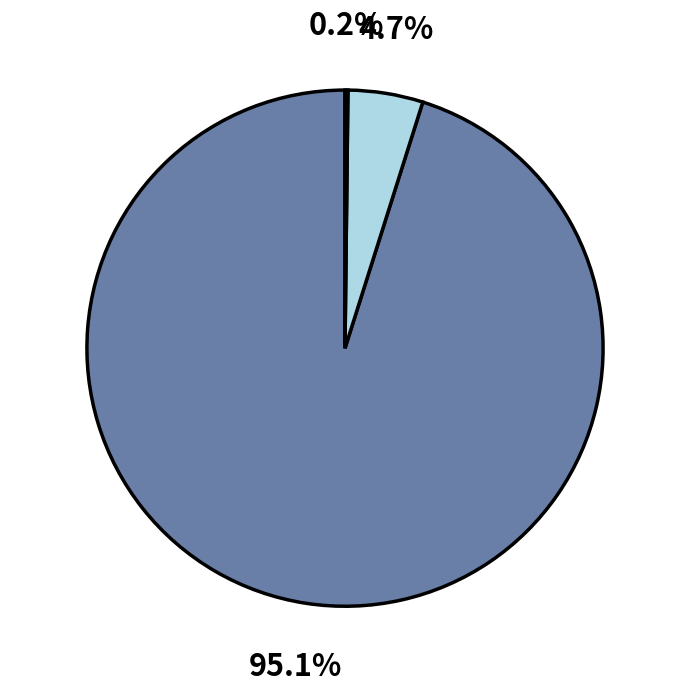

Is there a majority slice in this chart?

Yes